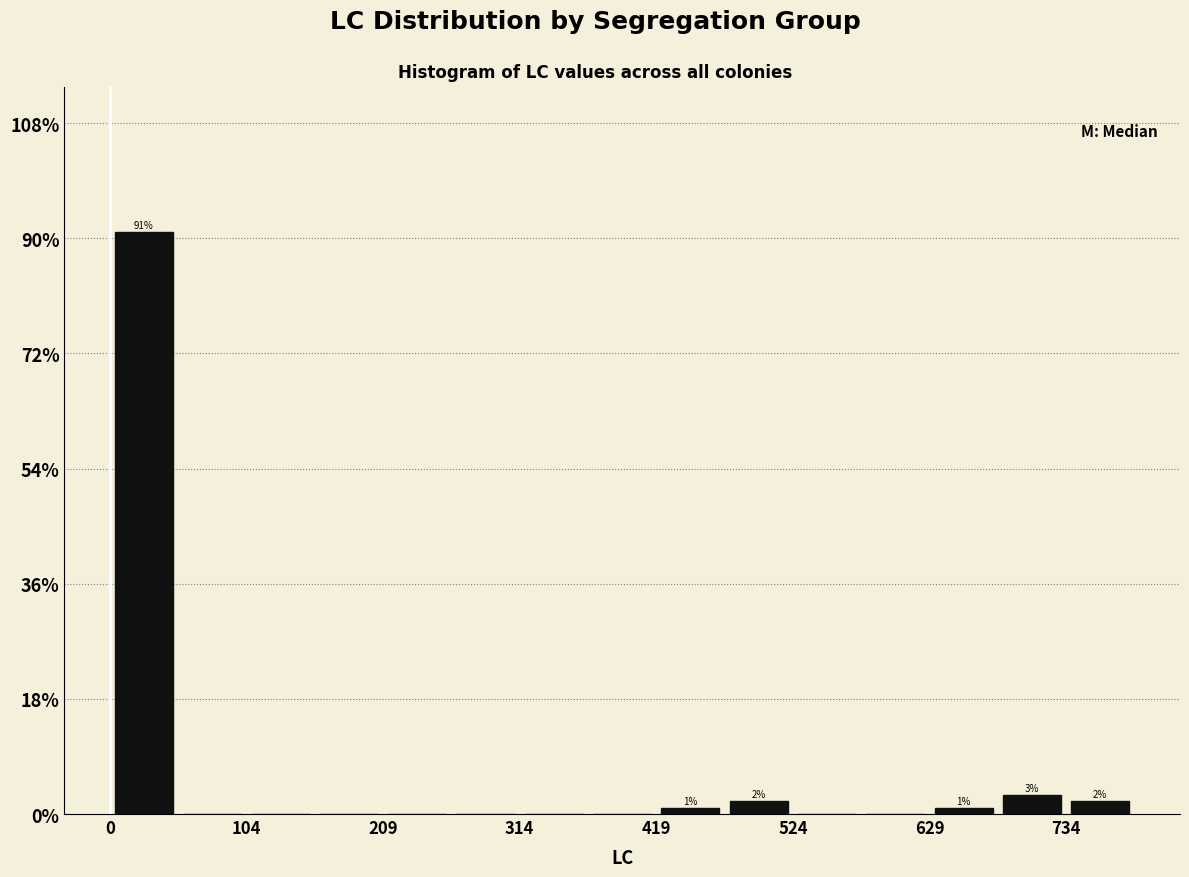

Read against the x-axis, roughly where is the centre of the tallest bar?

20